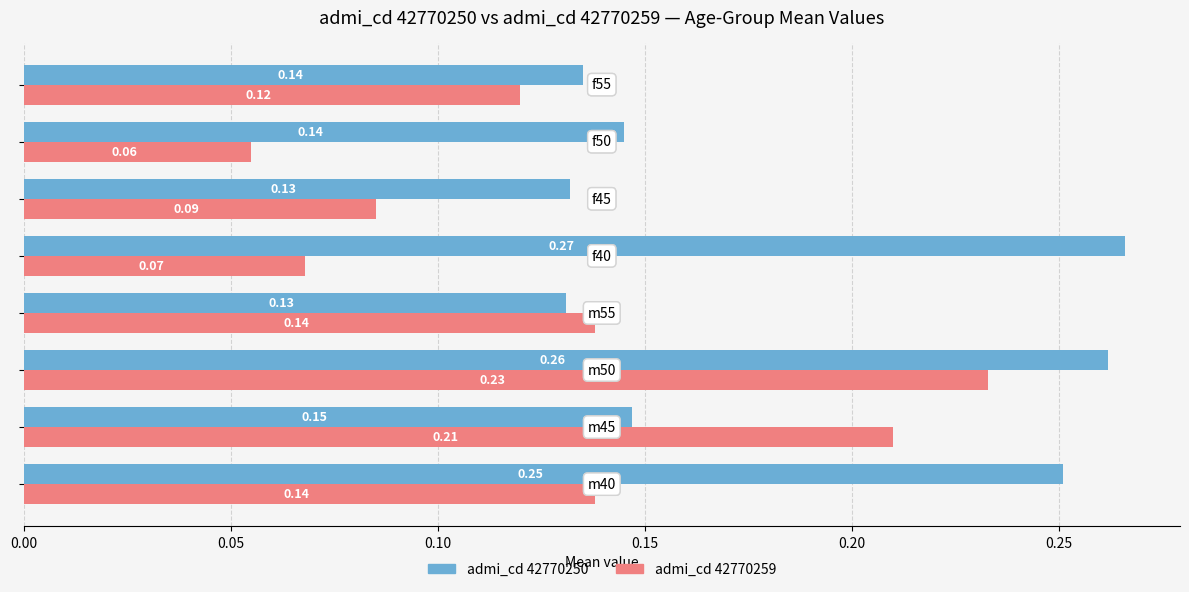

Rank the series by their maximum value, from highest to lowest.

admi_cd 42770250, admi_cd 42770259